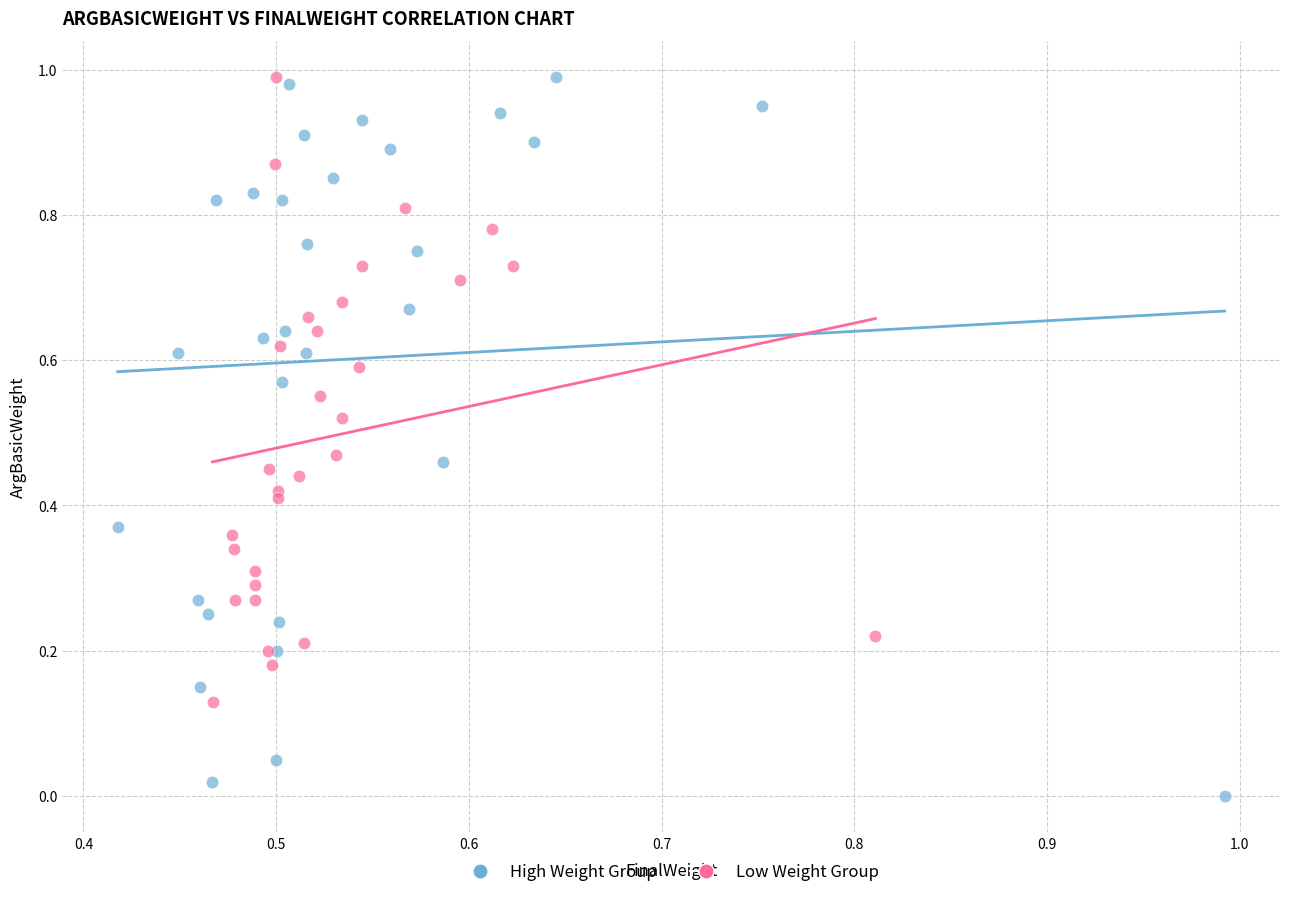

Which series reaches the minimum Y coordinate?

High Weight Group